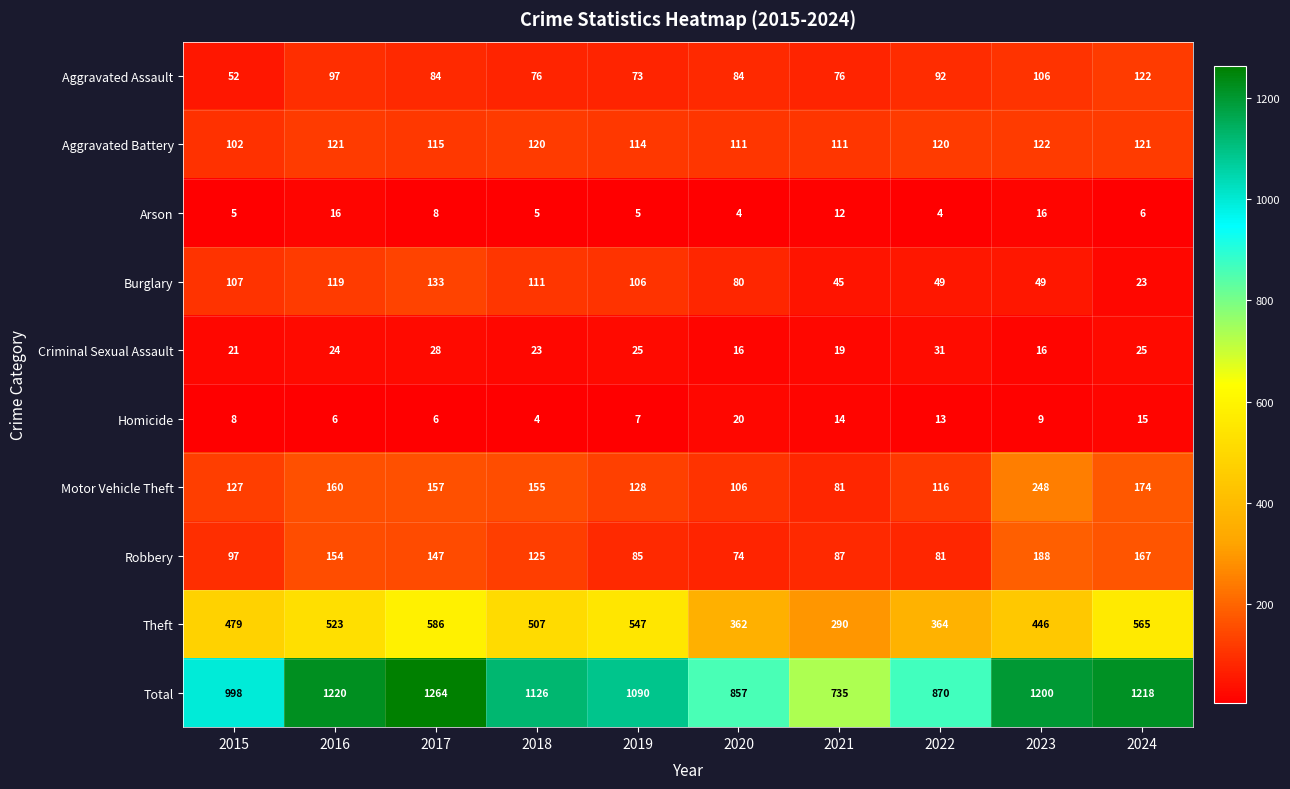

Where does the Robbery series first go above 125?

2016